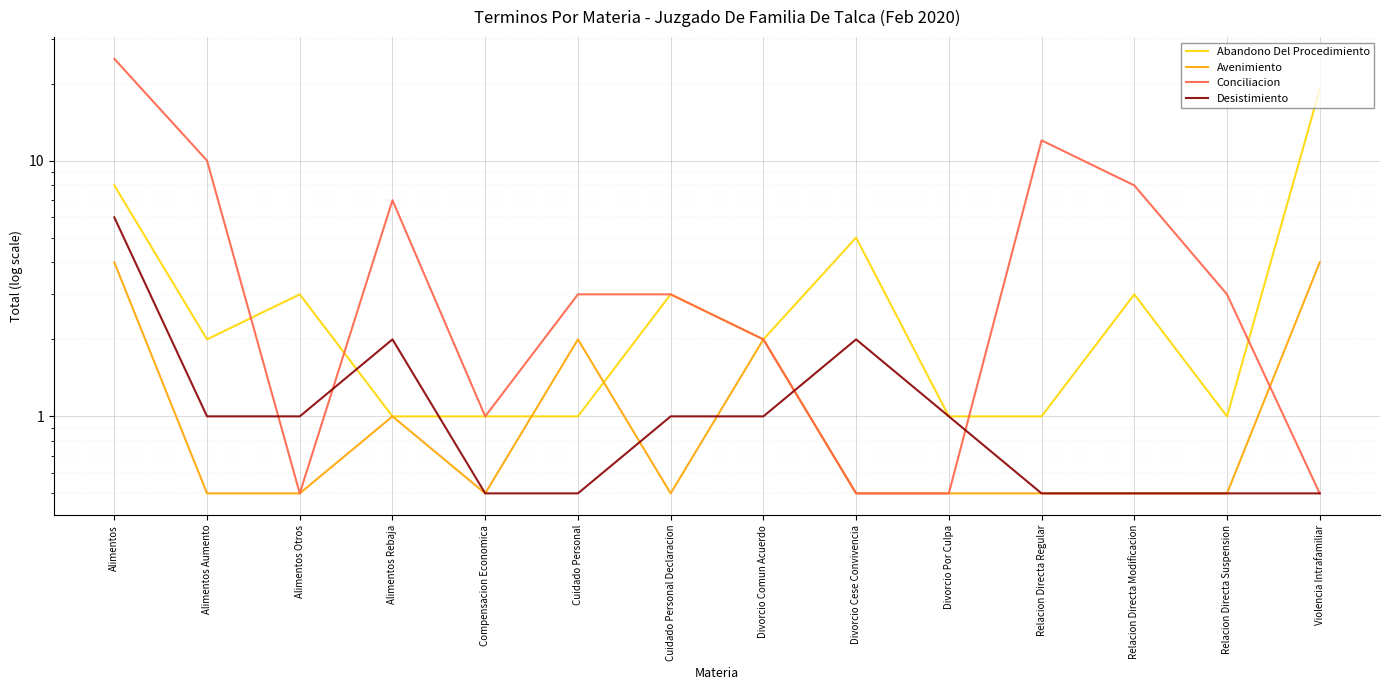

Which label corresponds to the largest value in the chart?

Alimentos